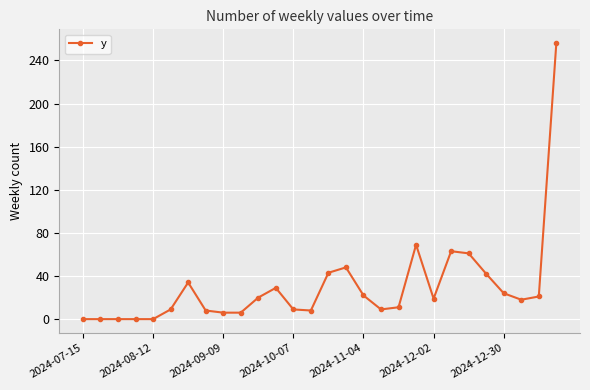

What is the average value?

30